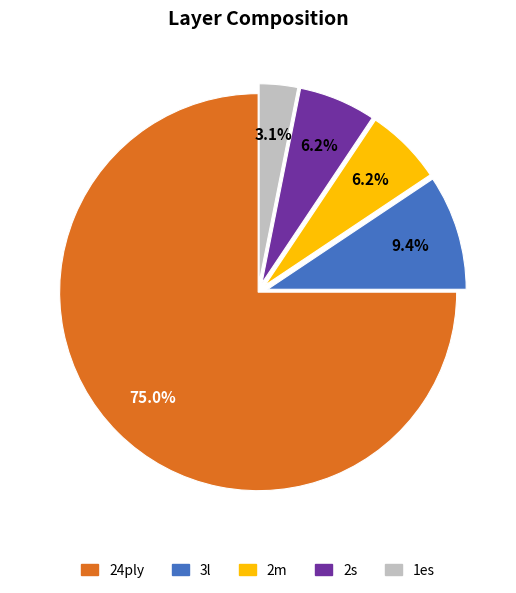

Combined, do 2m and 3l account for over 50%?

No